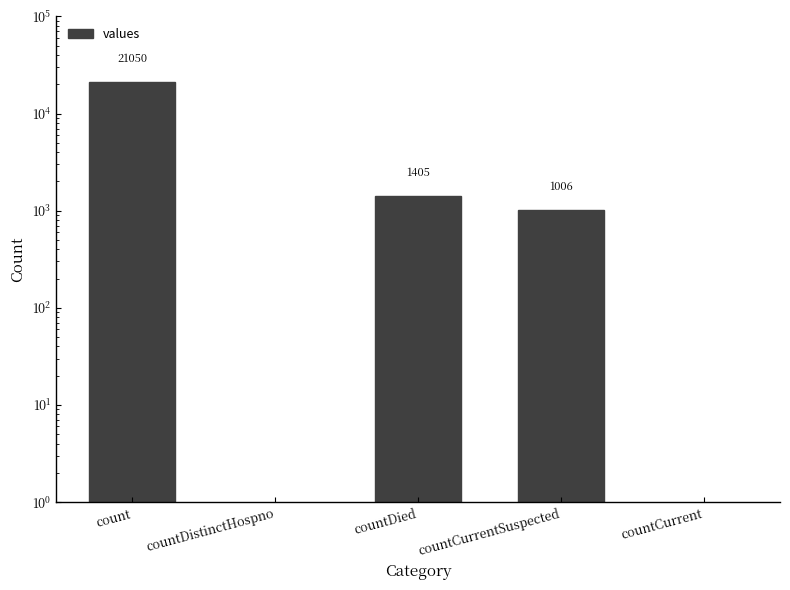

How many values exceed 1006?

2